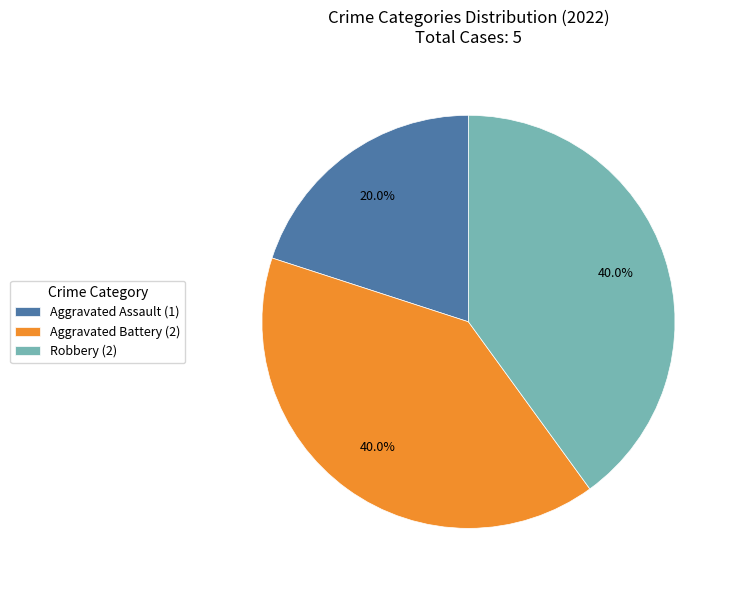

To the nearest percent, what is the difference between the largest and smallest slice percentages?

20%